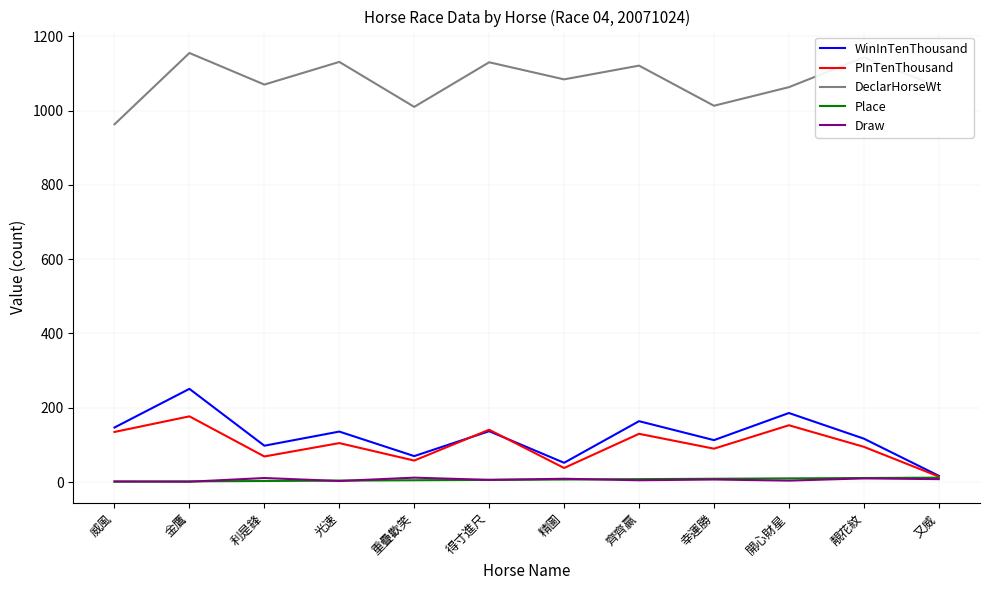

Which series changed the most between 金鷹 and 光速?

WinInTenThousand